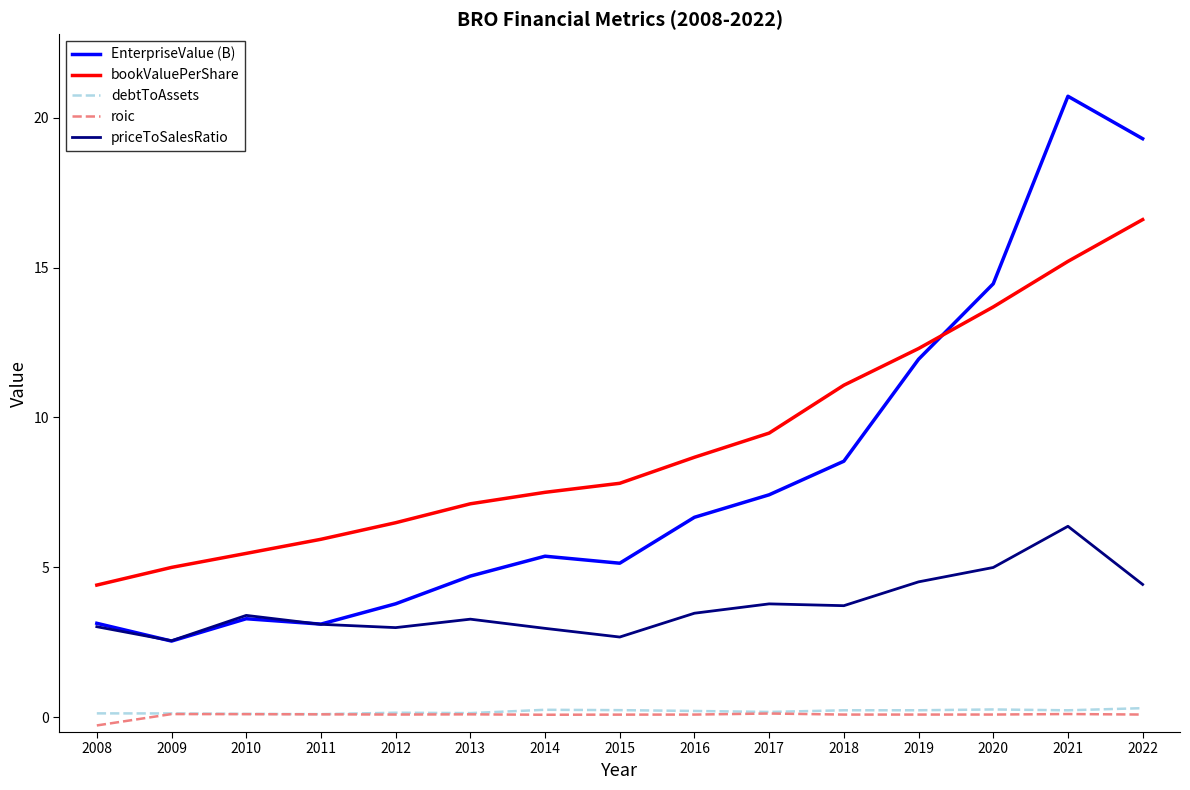

Is it true that priceToSalesRatio equals 0.9 at 2014?

False